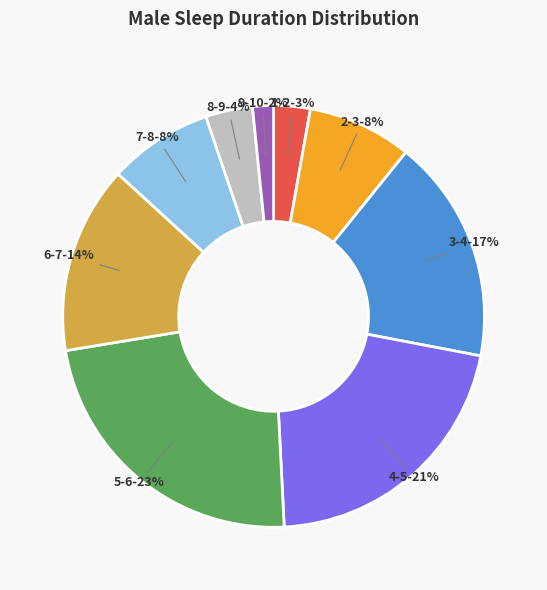

To the nearest percent, what is the average slice percentage?

11%